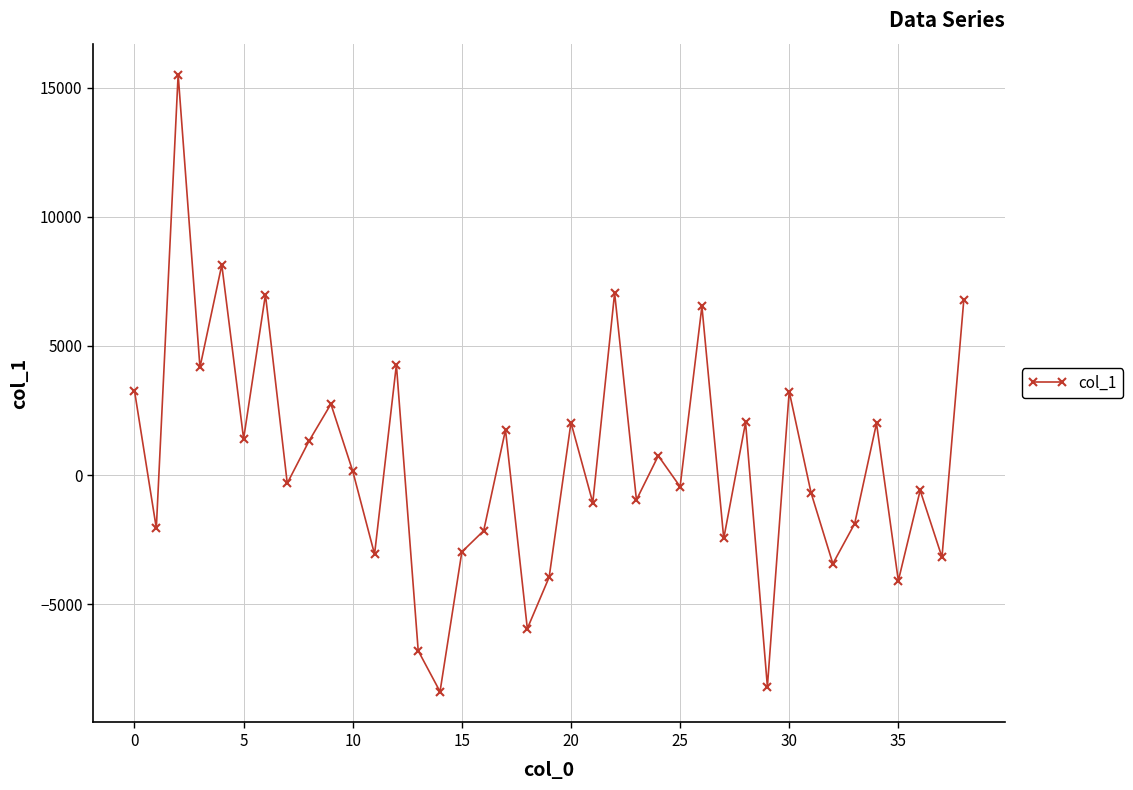

What is the greatest value displayed?

15508.5